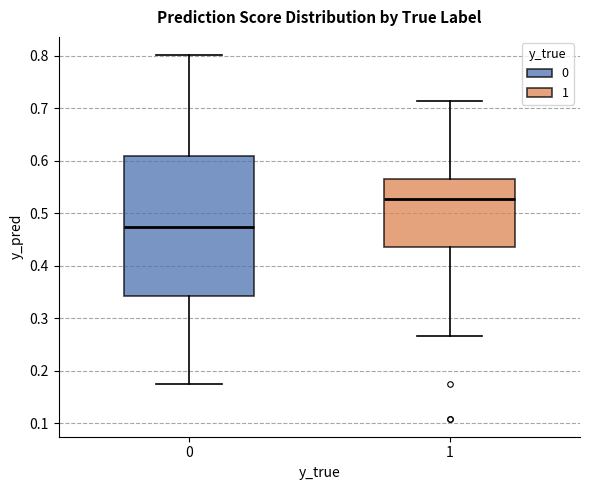

Reading left to right, transcribe this box plot: for each box, give where its median line is, the range the box spans, and where its two whiskers end, as read against the y-axis. The values are not printed on the chart, so give them approximately, as read against the axis.

0: median 0.47, box 0.34 to 0.61, whiskers 0.17 to 0.80
1: median 0.53, box 0.44 to 0.56, whiskers 0.27 to 0.71